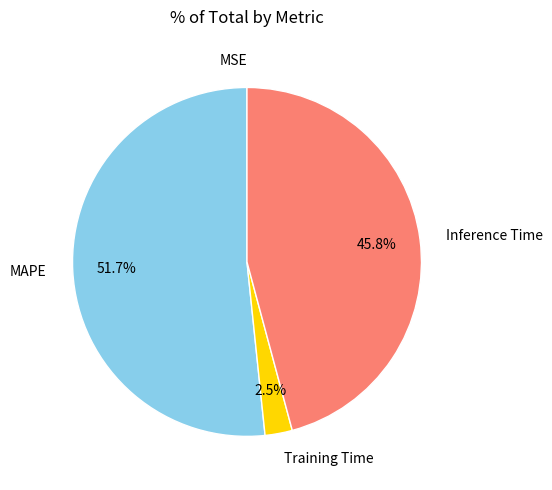

Which category accounts for the majority?

MAPE